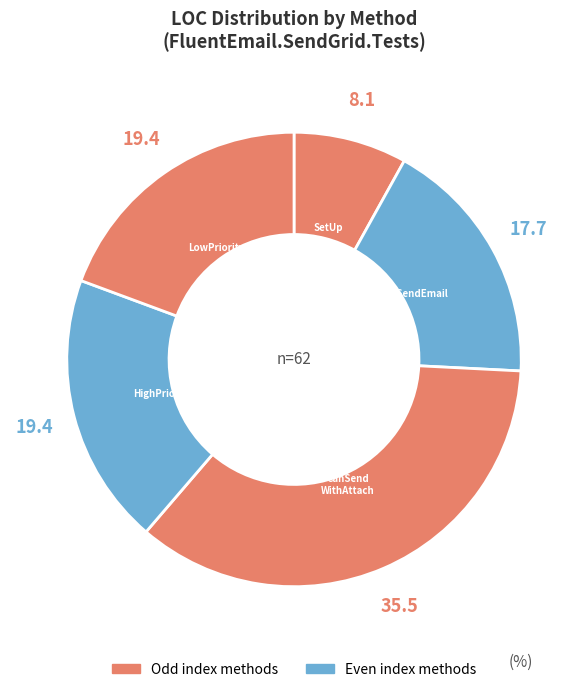

Count the number of slices in the pie.

5